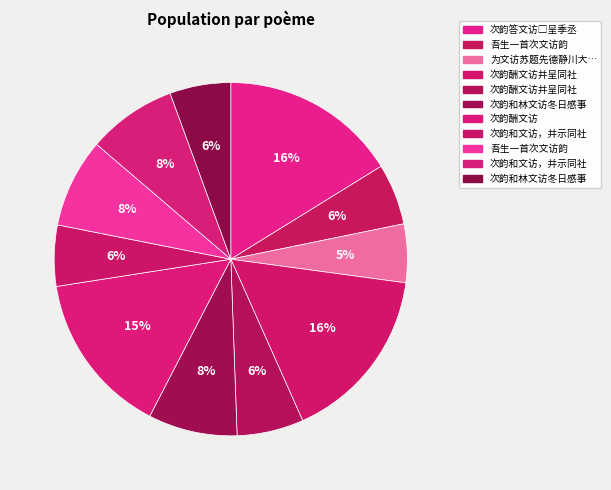

How many segments does this pie chart have?

11